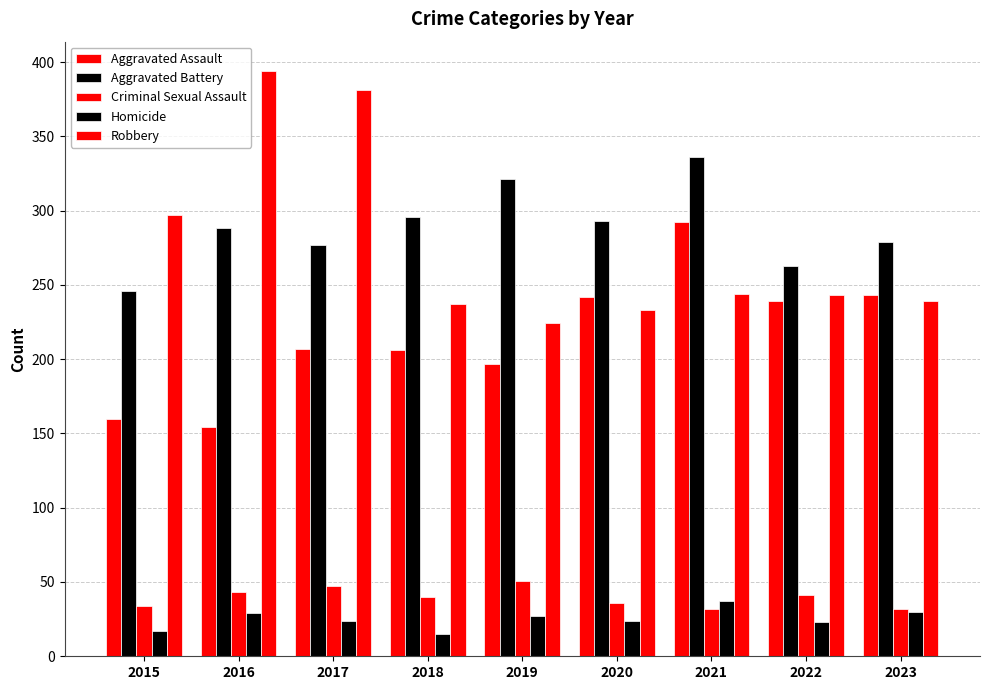

Where is Criminal Sexual Assault nearest to the value 41?

2022